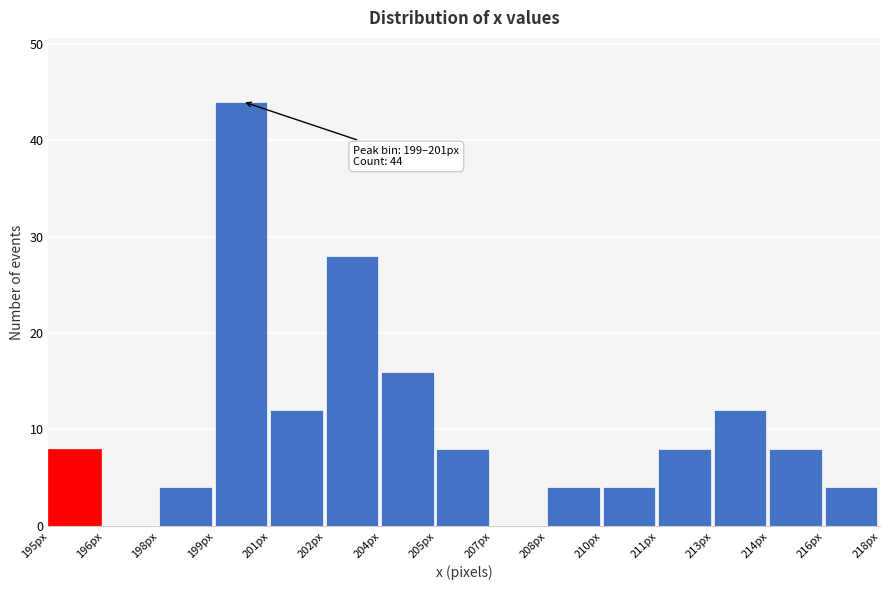

Reading left to right, extract all data points from this chart.

195px=8	196px=0	198px=4	199px=44	201px=12	202px=28	204px=16	205px=8	207px=0	208px=4	210px=4	211px=8	213px=12	214px=8	216px=4